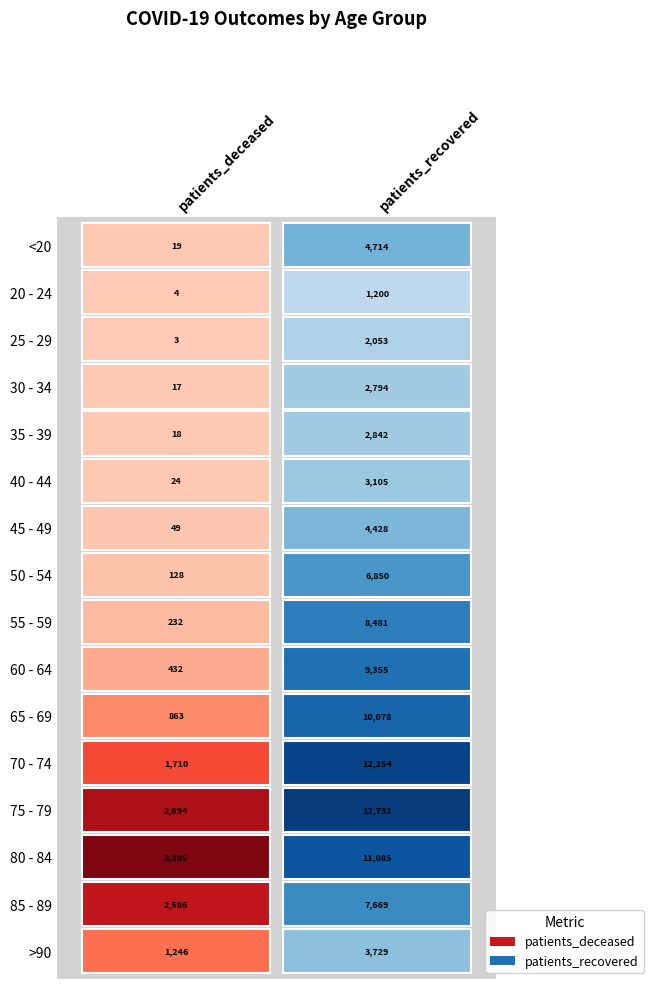

Between 0 and 1, which series saw the biggest shift?

70 - 74